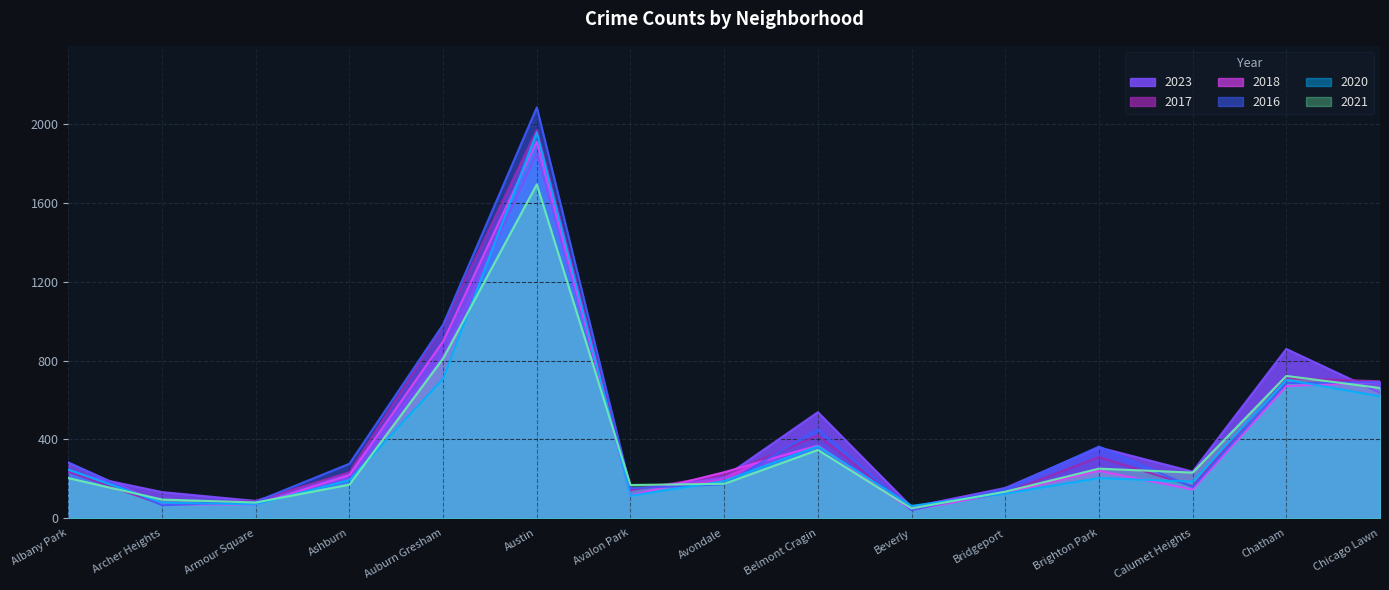

What is the label of the 5th point from the right?

Bridgeport